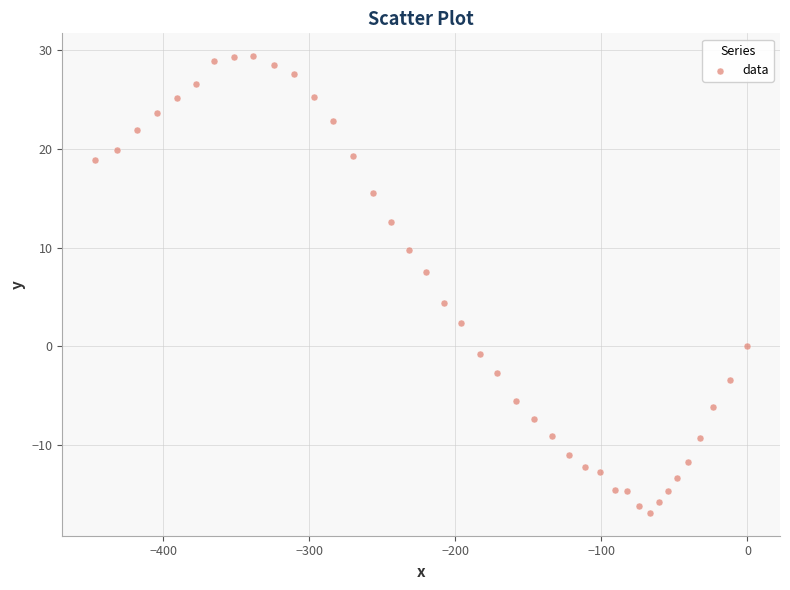

What is the range of X values (max minus min)?

446.8